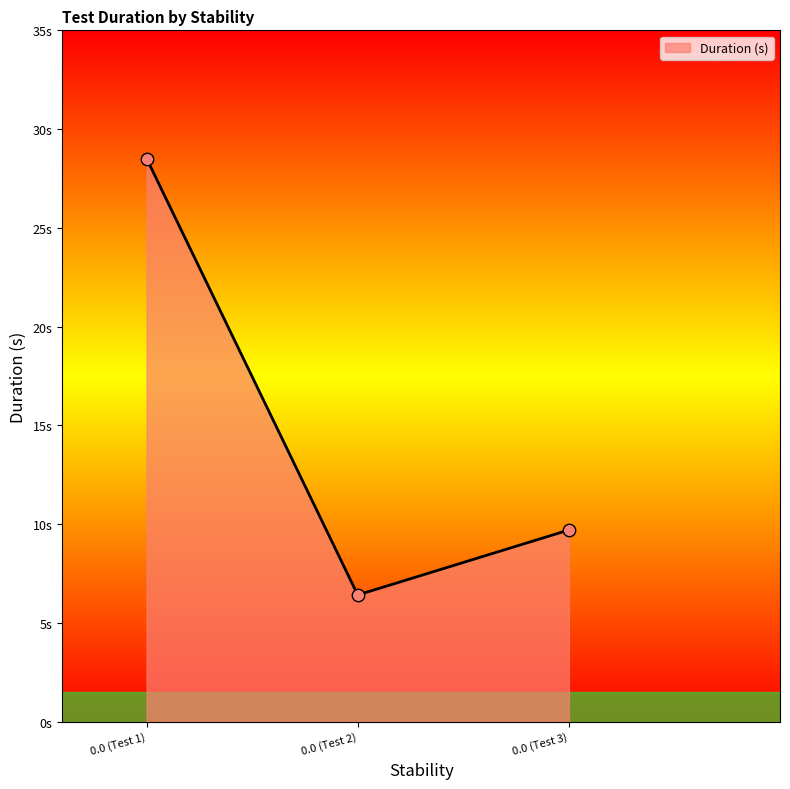

Is this an area chart (filled region under the line)?

Yes